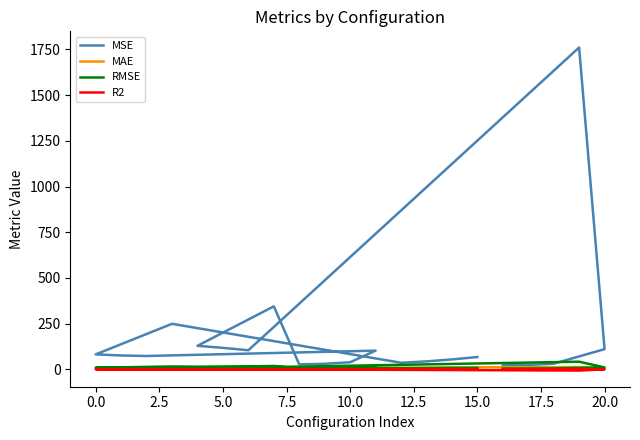

Does the chart have visible grid lines?

No